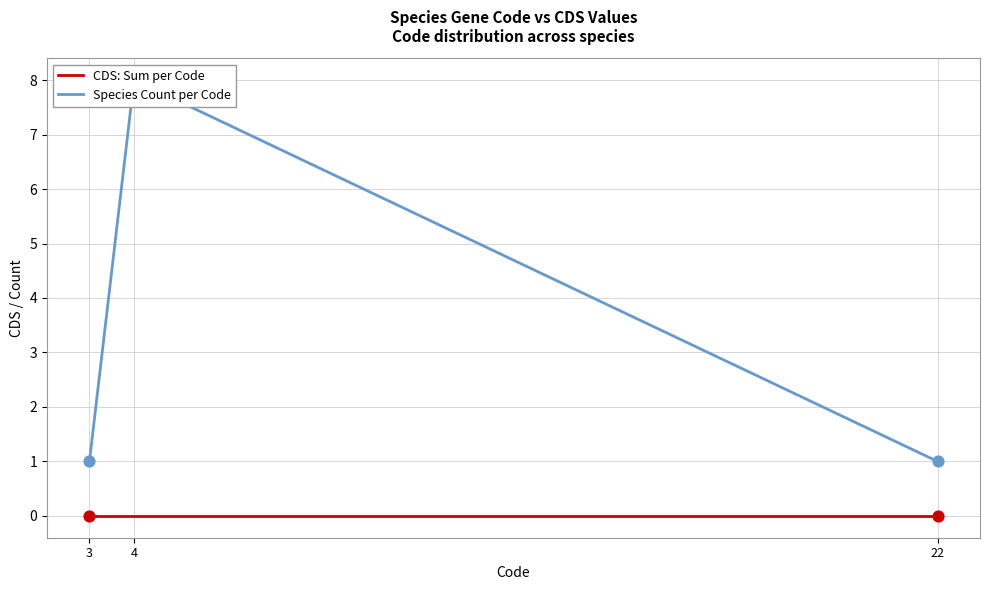

Which series has the largest Y range (max minus min)?

Species Count per Code